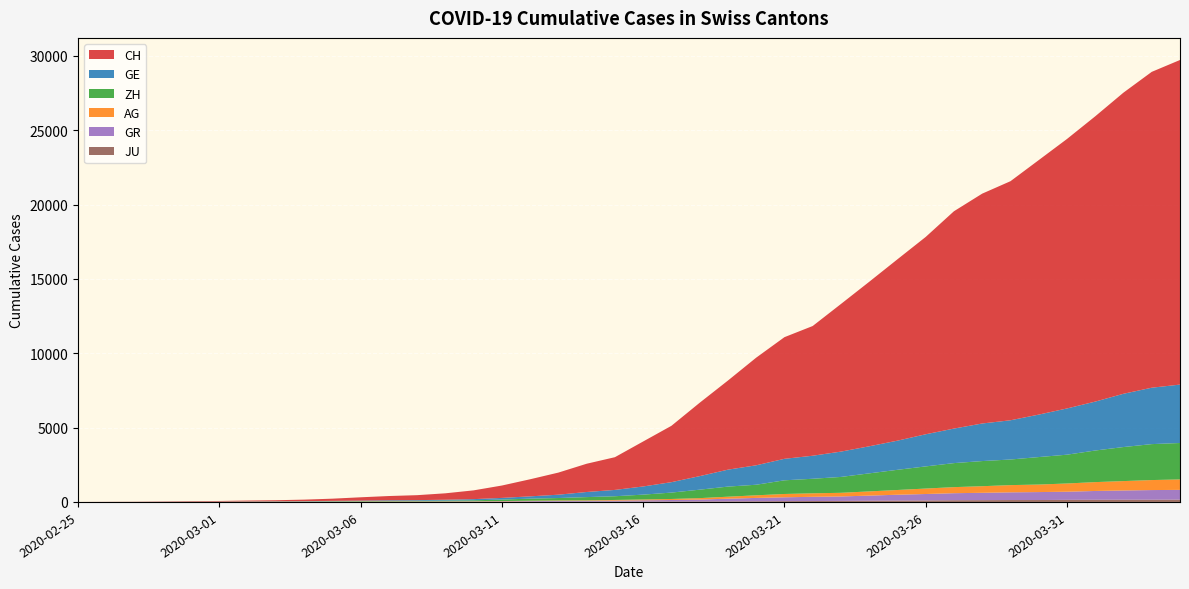

Reading left to right, what are all the values shown in this chart?

CH: 0	5	9	19	31	38	56	71	101	147	222	285	334	432	590	832	1149	1486	1900	2200	3024	3789	4933	5991	7237	8180	8722	9926	11061	12196	13269	14614	15456	16076	17113	18120	19184	20251	21239	21827
GE: 0	1	1	4	8	9	10	13	15	20	29	42	44	59	79	112	153	224	343	425	549	701	911	1139	1307	1445	1549	1703	1820	1960	2161	2322	2527	2638	2855	3109	3289	3582	3793	3928
ZH: 0	0	2	2	6	7	10	13	15	23	29	34	40	49	62	101	140	163	218	250	326	429	568	679	711	919	978	1067	1213	1357	1489	1616	1690	1722	1848	1936	2125	2289	2417	2450
AG: 0	1	1	1	3	4	7	7	10	11	12	14	14	15	18	20	27	30	33	43	56	69	96	134	175	223	235	245	283	318	367	407	444	485	506	554	596	631	673	702
GR: 0	2	2	6	6	6	9	9	12	14	16	17	18	18	22	31	43	53	56	71	84	101	128	182	226	258	284	300	343	393	433	474	495	519	535	547	592	622	649	657
JU: 0	0	1	1	1	1	1	2	2	4	4	5	5	7	7	7	12	17	18	19	25	29	32	36	44	54	61	69	82	92	100	114	119	127	128	140	145	149	149	154